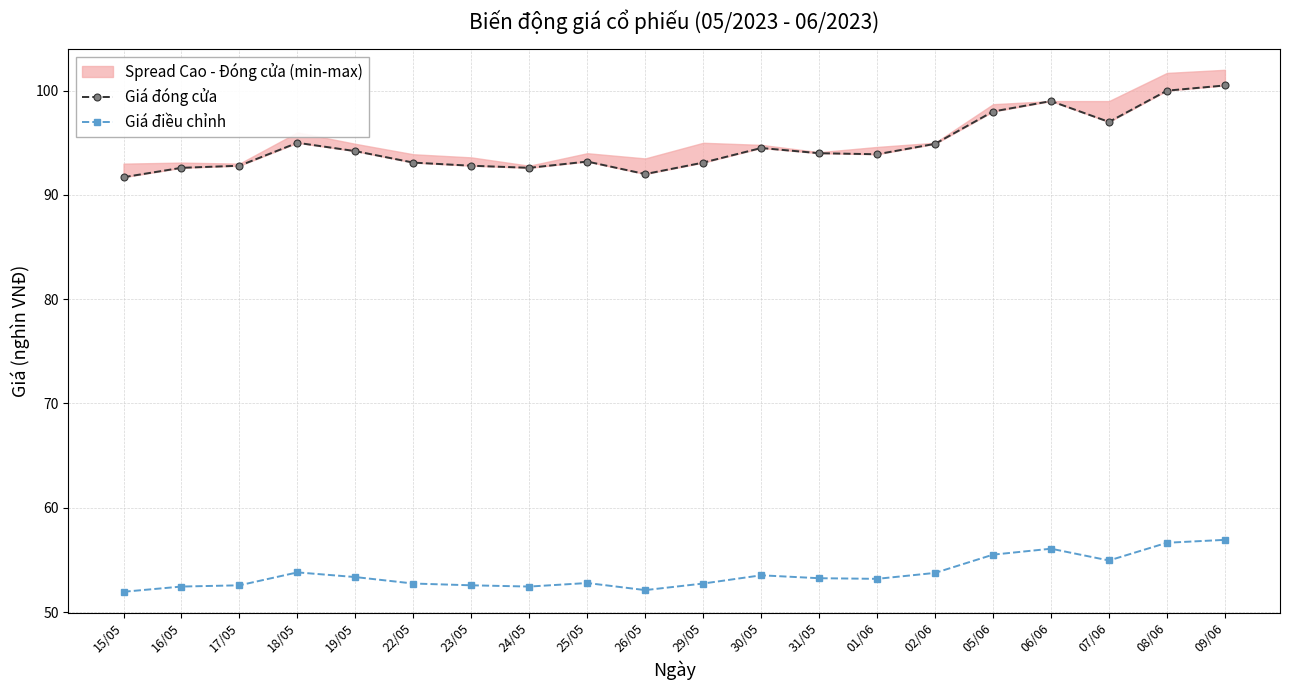

Is it true that Giá điều chỉnh equals 83.1 at 25/05?

False